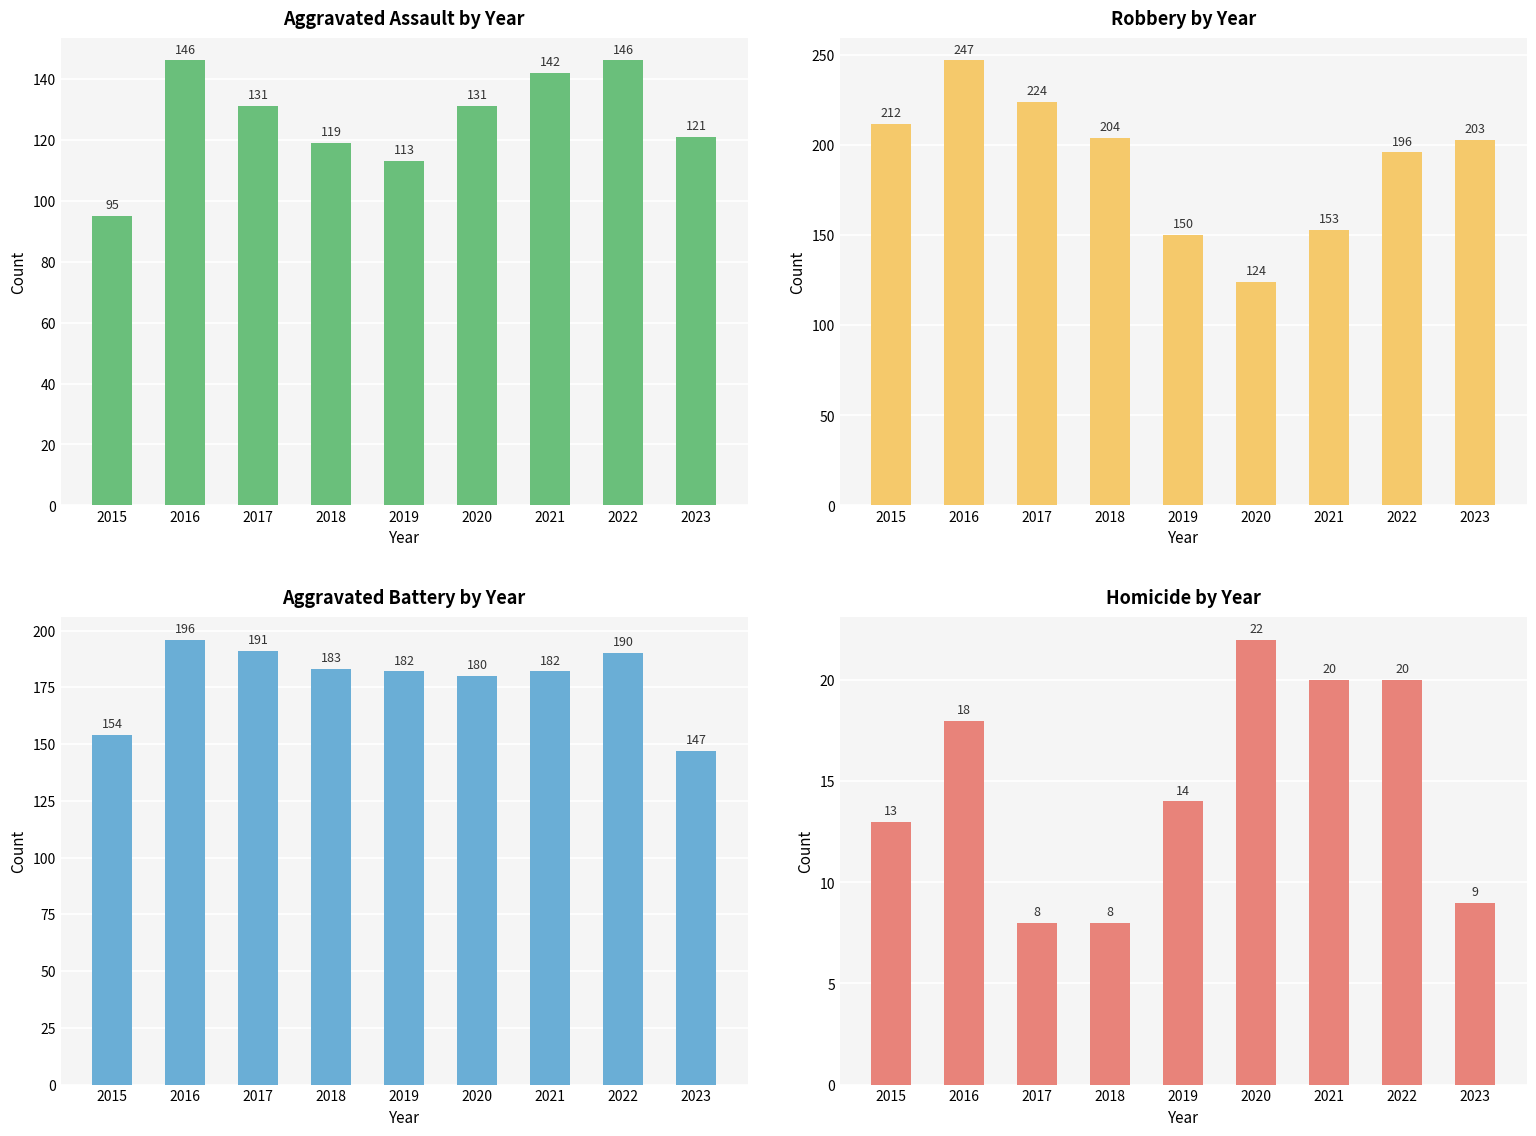

Which series has the largest total across all categories?

Robbery